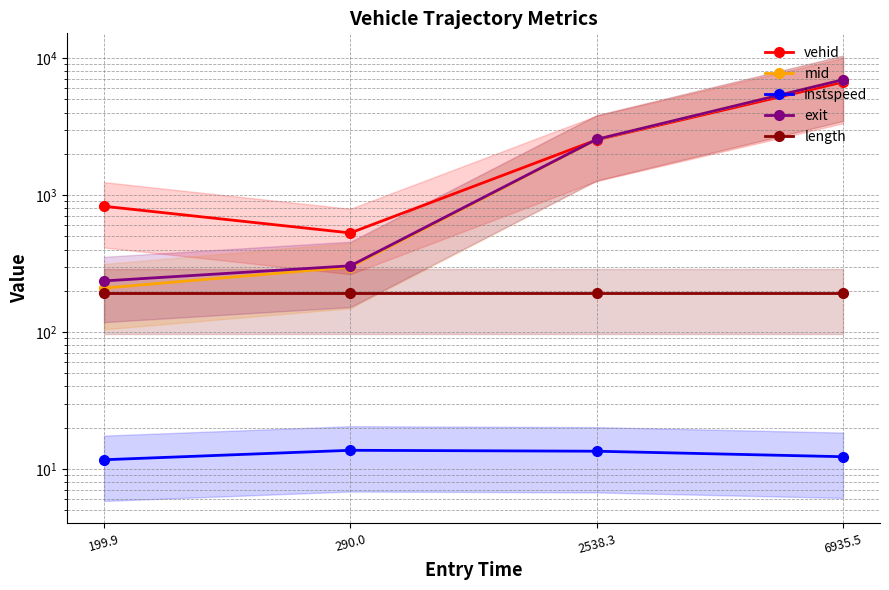

True or false: vehid has a value of 3845.9 at 2538.3.

False